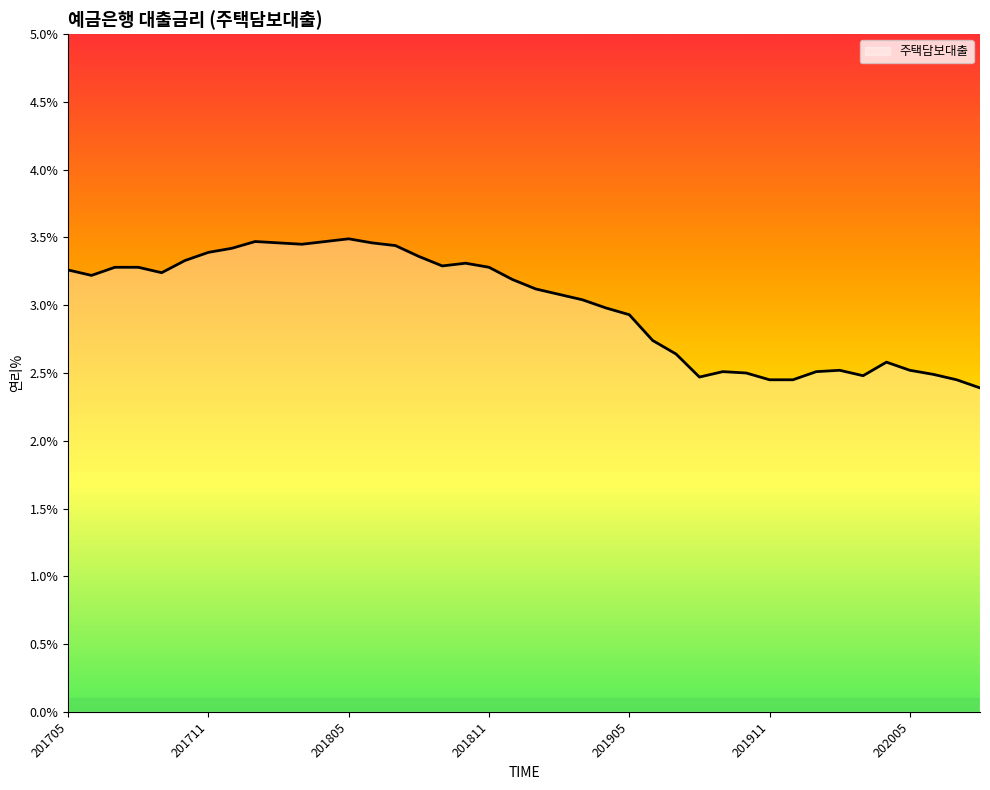

What is the smallest value displayed?

2.4